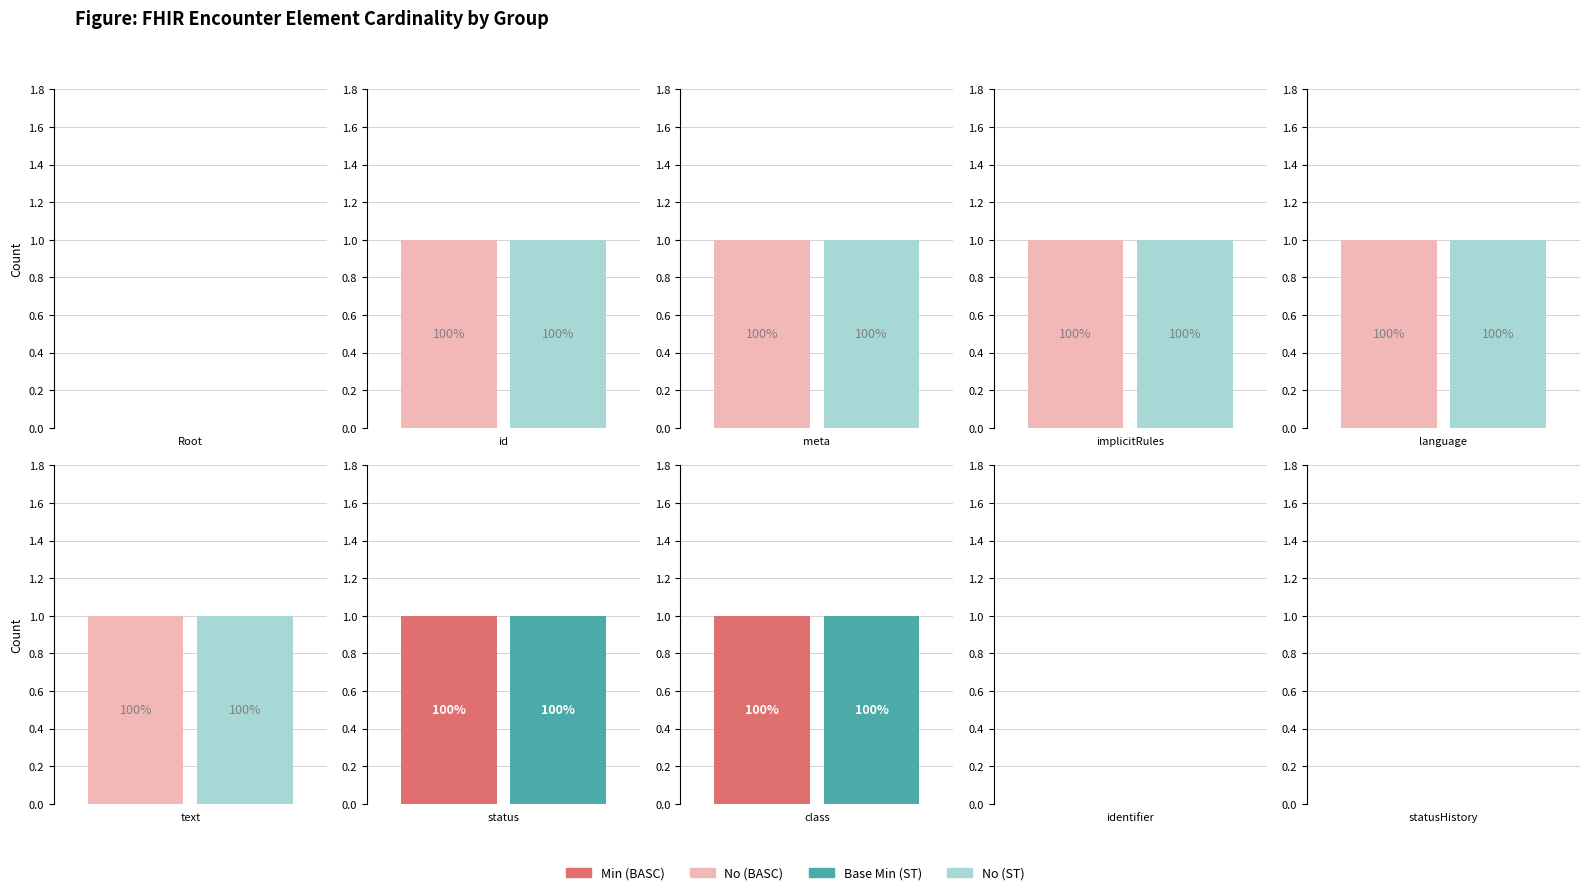

Reading right to left, transcribe all the data shown in this chart.

Min: 9=0	8=0	7=1	6=1	5=0	4=0	3=0	2=0	1=0	0=0
Base Min: 9=0	8=0	7=1	6=1	5=0	4=0	3=0	2=0	1=0	0=0